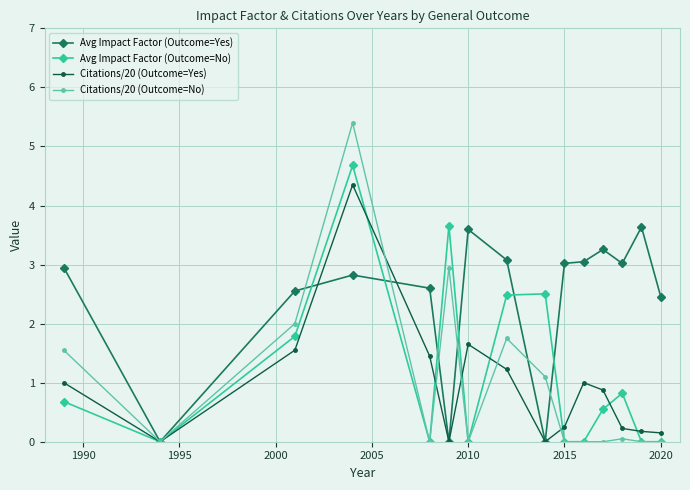

True or false: Citations/20 (Outcome=No) has more than 2 interior local peaks.

True